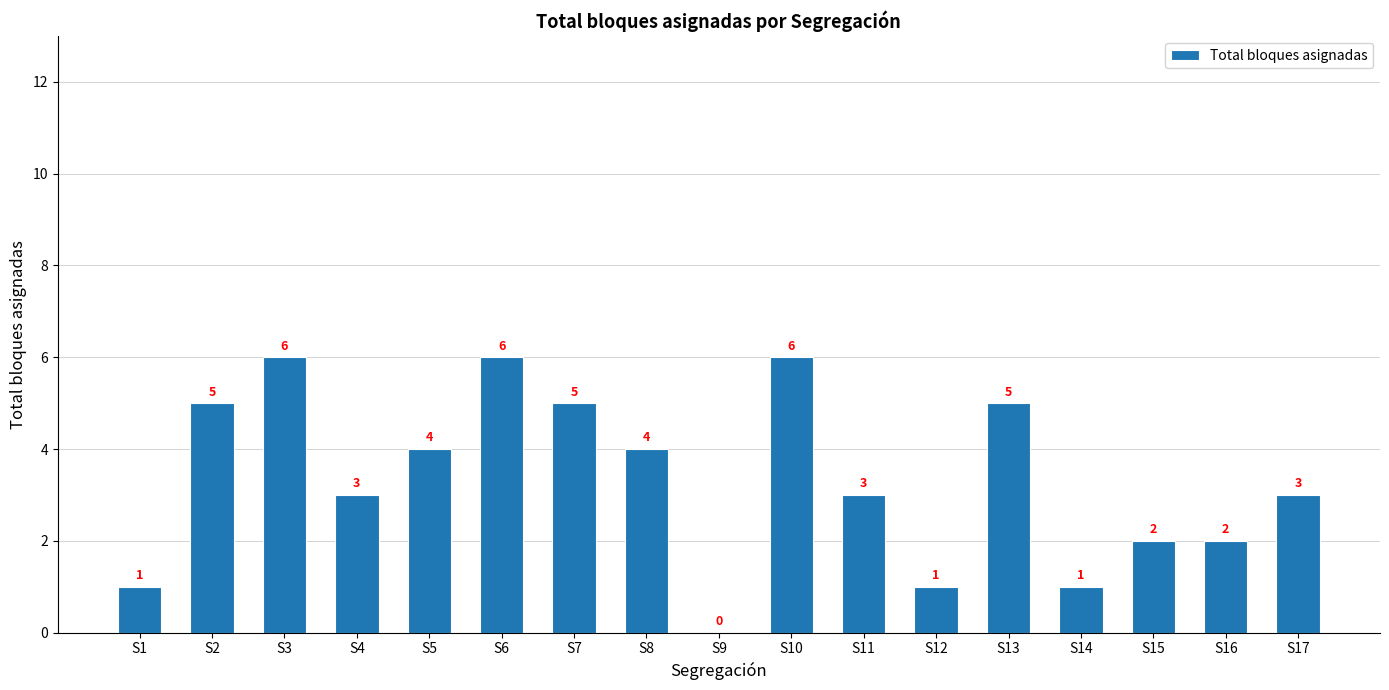

What is the maximum value shown in the chart?

6